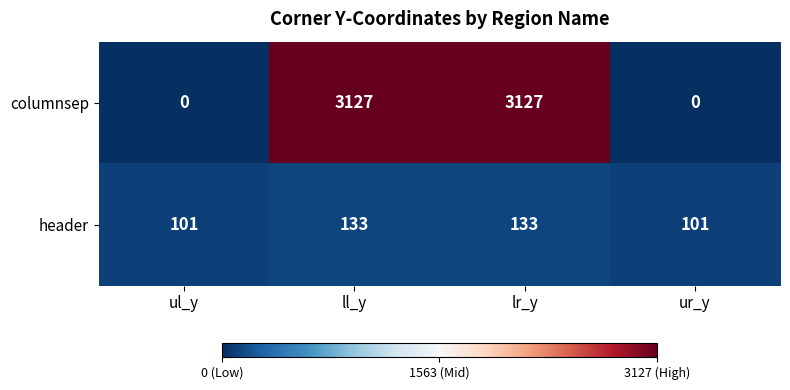

How many columnsep values are between 0 and 3127?

4